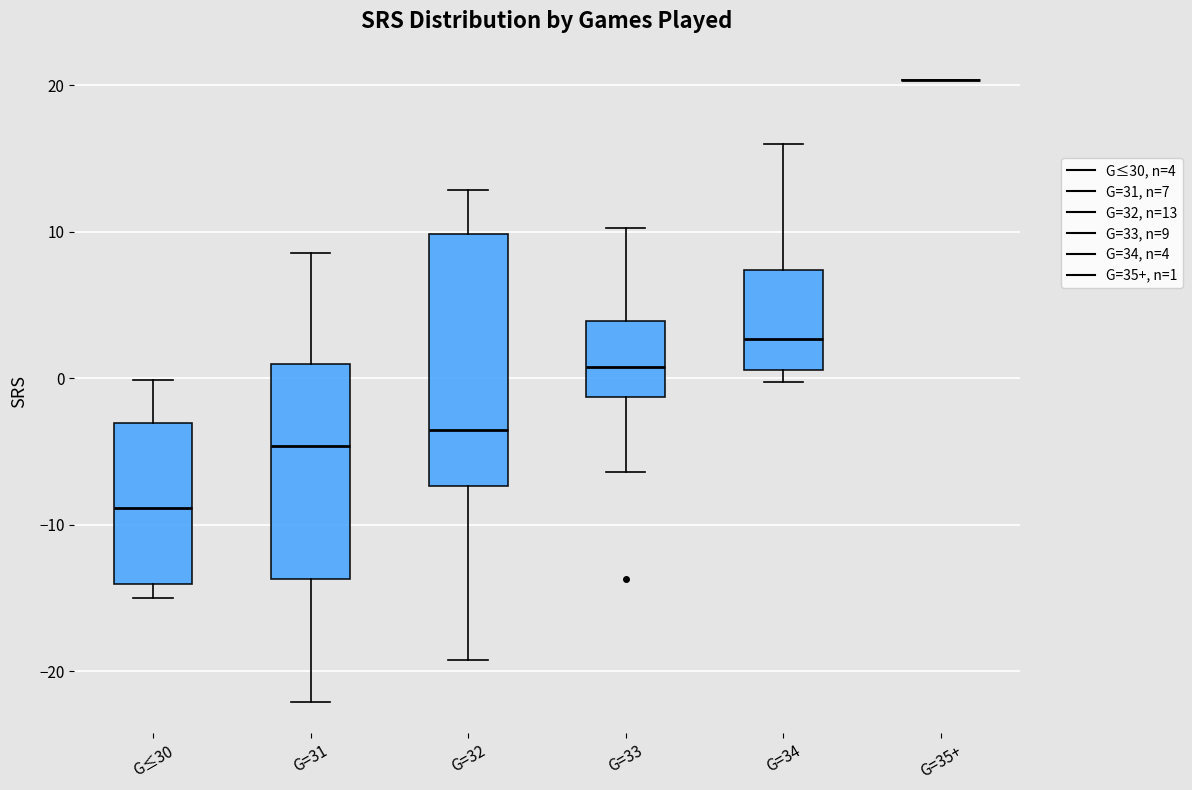

Where does the upper whisker of the box for G=32 end on the y-axis? The values are not printed on the chart, so give them approximately, as read against the axis.

13